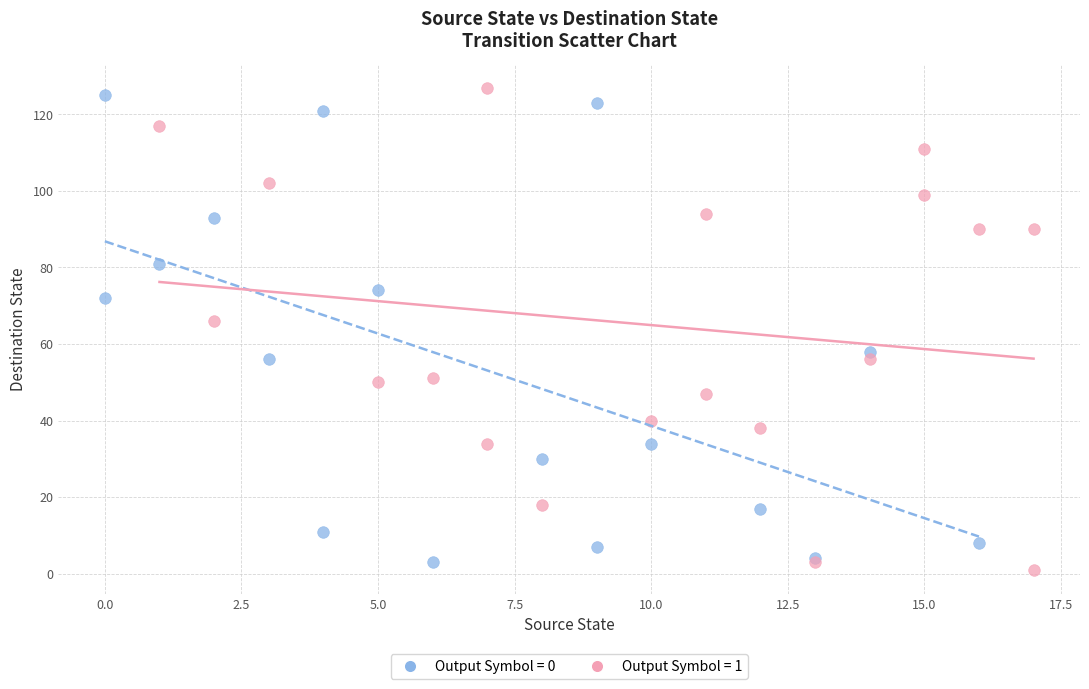

What are all the series names shown in the legend?

Output Symbol = 0, Output Symbol = 1